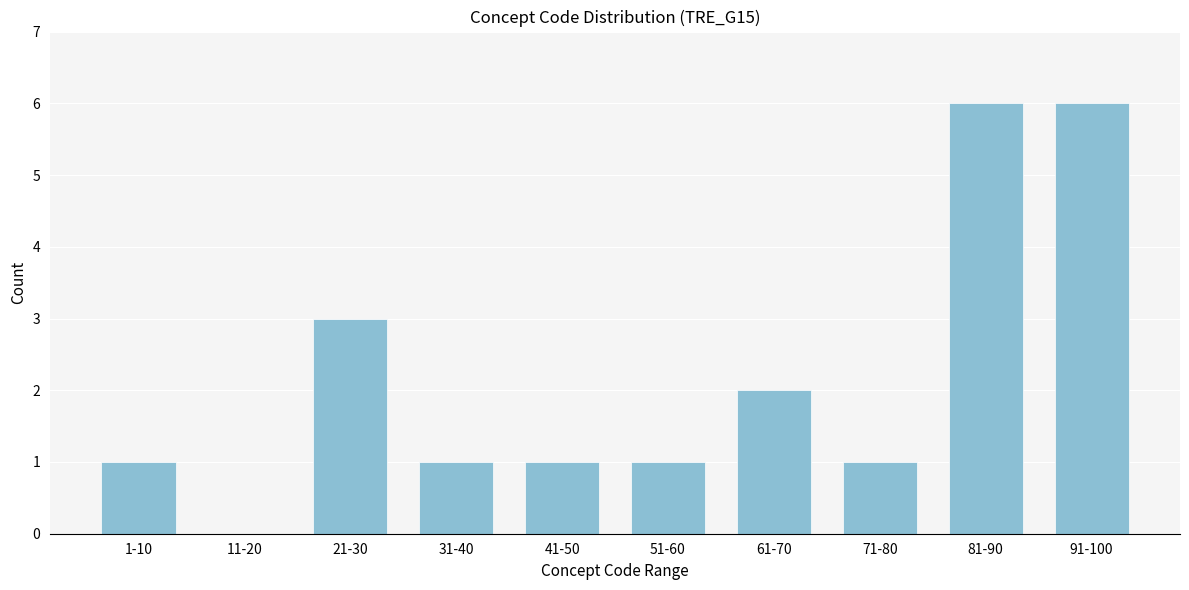

Reading left to right, transcribe all the data shown in this chart.

1-10=1	11-20=0	21-30=3	31-40=1	41-50=1	51-60=1	61-70=2	71-80=1	81-90=6	91-100=6